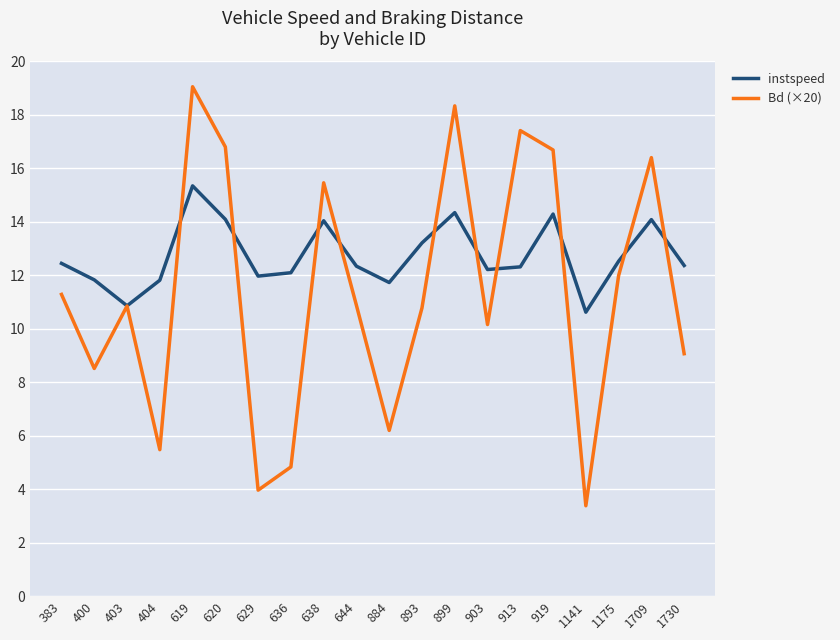

Which series ends up on top after the final intersection of Bd (×20) and instspeed?

instspeed